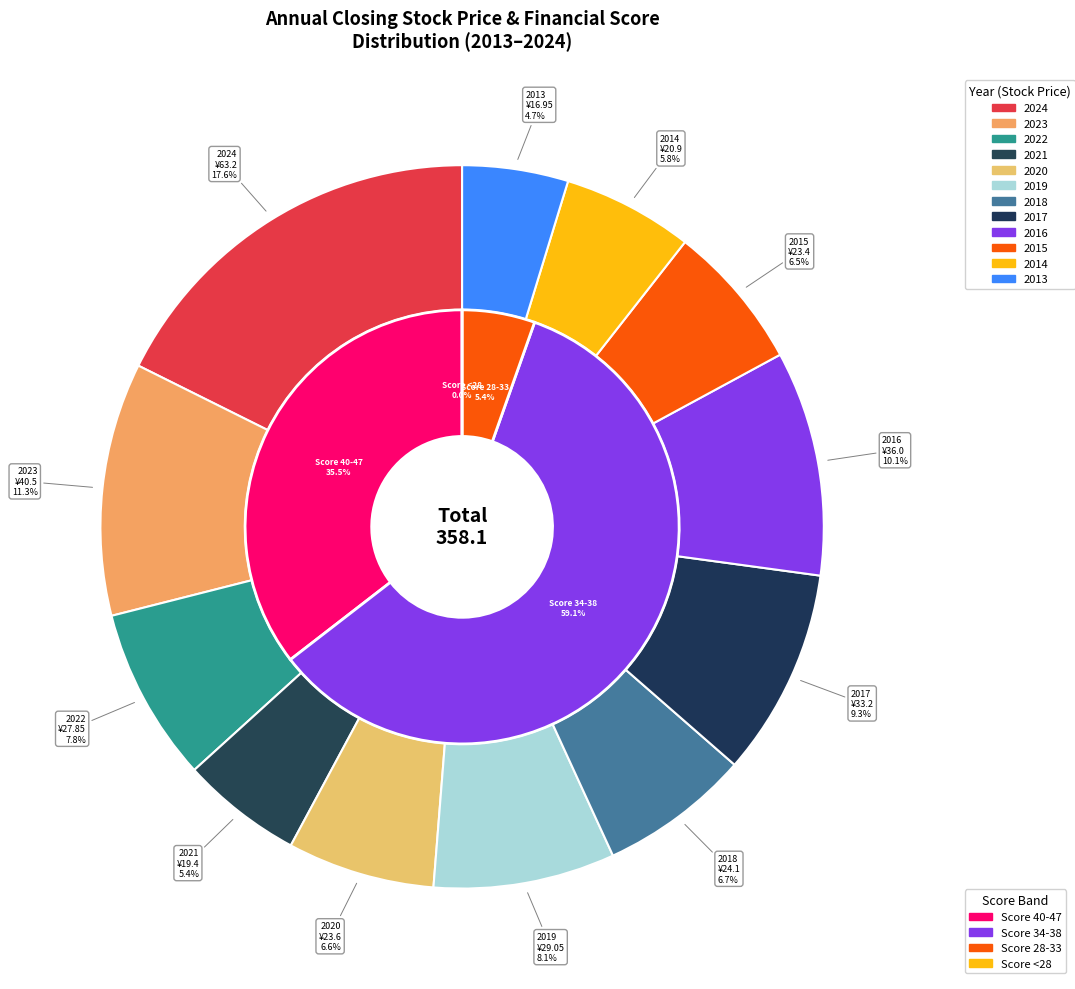

Between 2013 and 2014, which is larger?

2014